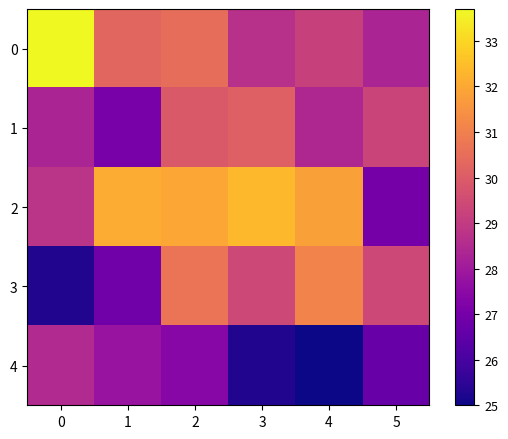

Which series has the largest total across all categories?

2